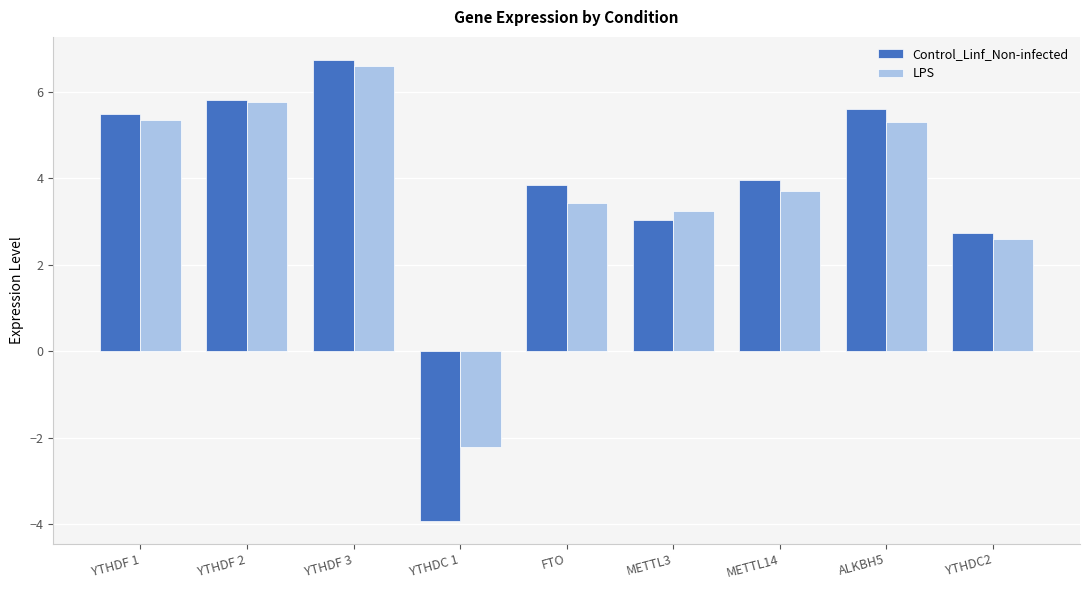

Reading left to right, extract all data points from this chart.

Control_Linf_Non-infected: YTHDF 1=5.5	YTHDF 2=5.8	YTHDF 3=6.7	YTHDC 1=-3.9	FTO=3.8	METTL3=3.0	METTL14=4.0	ALKBH5=5.6	YTHDC2=2.7
LPS: YTHDF 1=5.3	YTHDF 2=5.8	YTHDF 3=6.6	YTHDC 1=-2.2	FTO=3.4	METTL3=3.2	METTL14=3.7	ALKBH5=5.3	YTHDC2=2.6